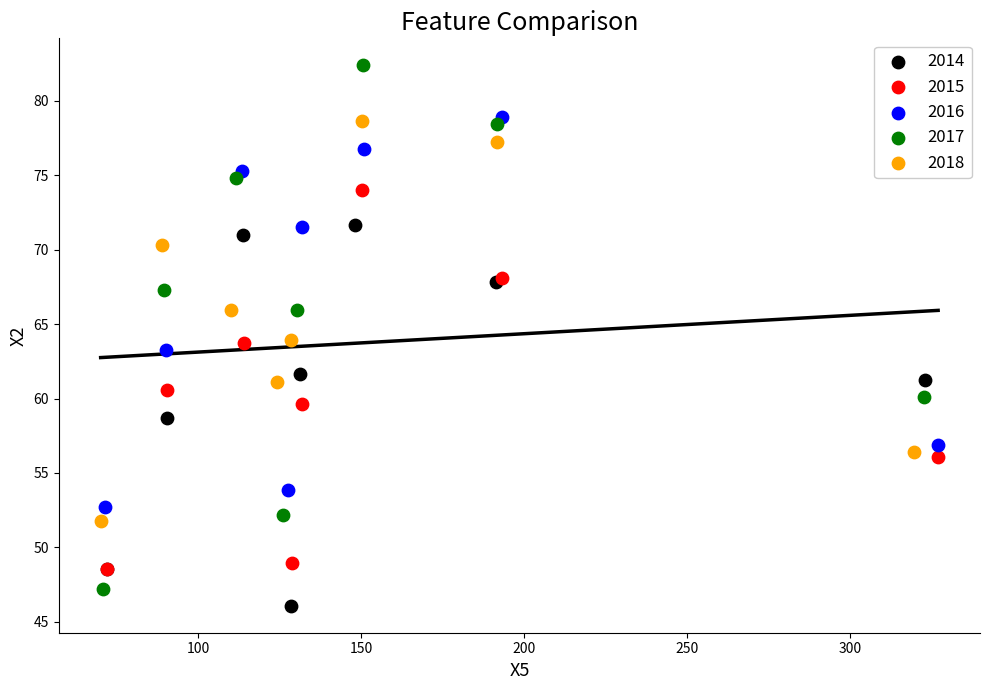

Which series reaches the maximum Y coordinate?

2017